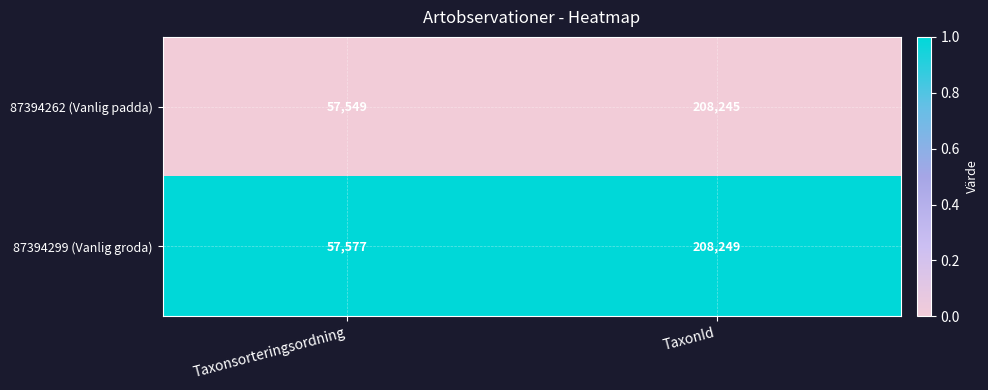

Reading left to right, transcribe all the data shown in this chart.

87394262 (Vanlig padda): Taxonsorteringsordning=57549	TaxonId=208245
87394299 (Vanlig groda): Taxonsorteringsordning=57577	TaxonId=208249